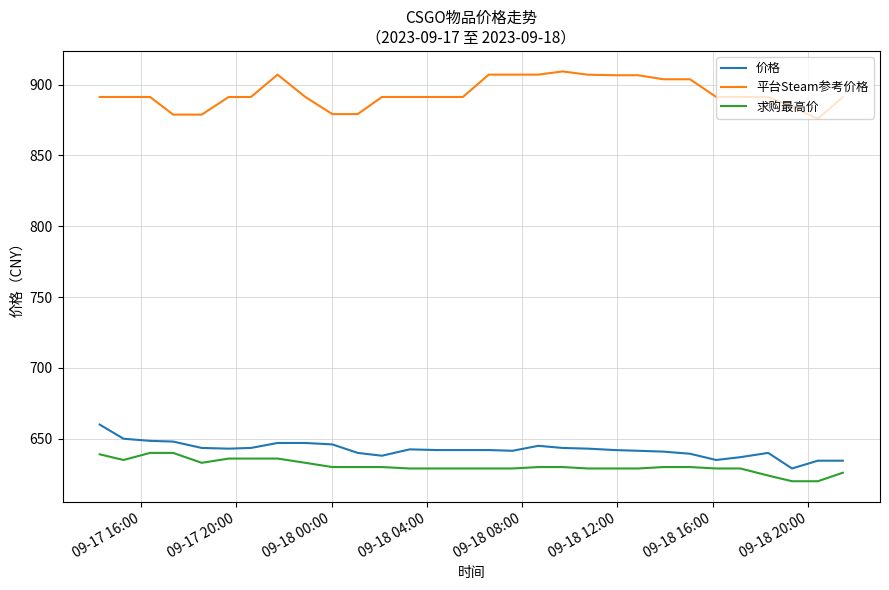

List the series in order of their peak value, lowest first.

求购最高价, 价格, 平台Steam参考价格